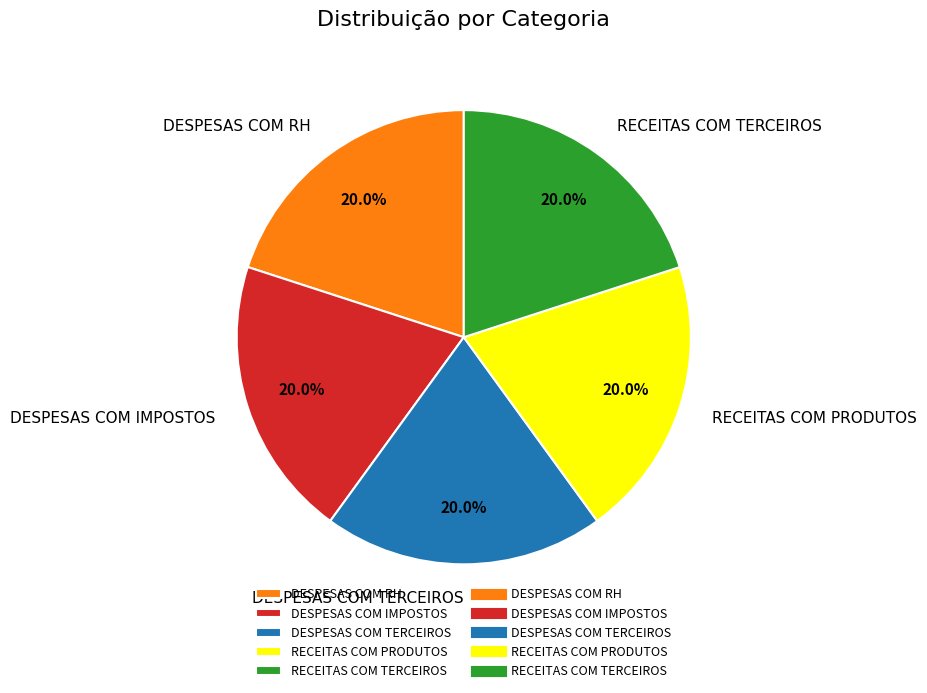

Does RECEITAS COM TERCEIROS represent more than half of the total?

No